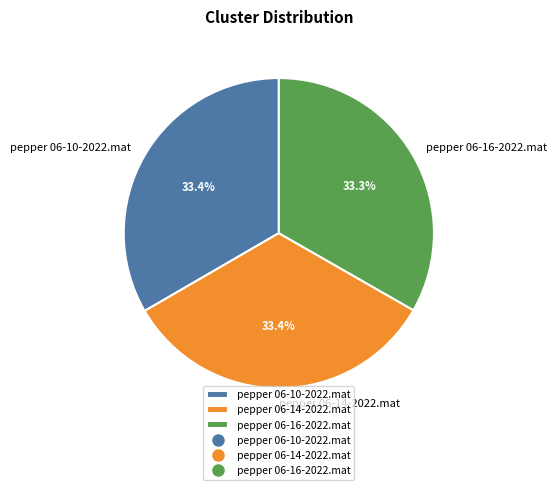

Approximately how many times larger is the value at pepper 06-14-2022.mat compared to pepper 06-16-2022.mat?

1.0